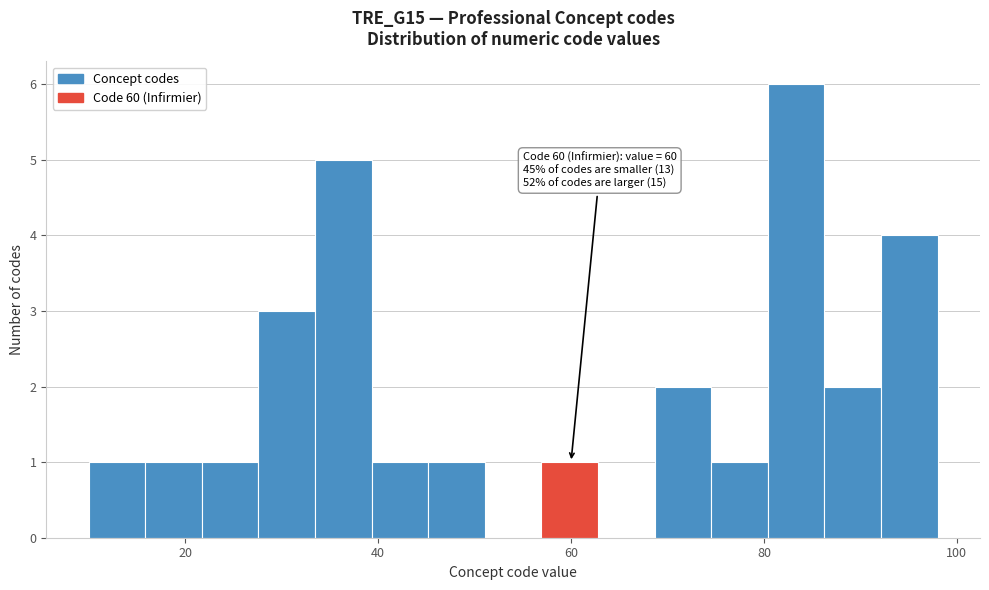

Around what value on the x-axis is the tallest bar? Give the approximate position of its centre, as read against the axis.

84